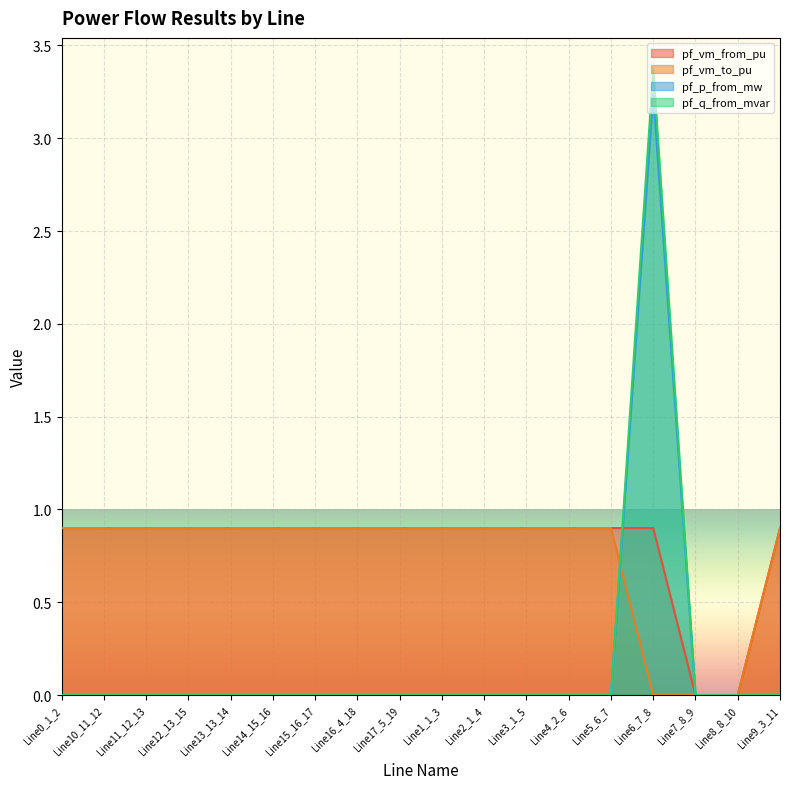

What are all the series names shown in the legend?

pf_vm_from_pu, pf_vm_to_pu, pf_p_from_mw, pf_q_from_mvar